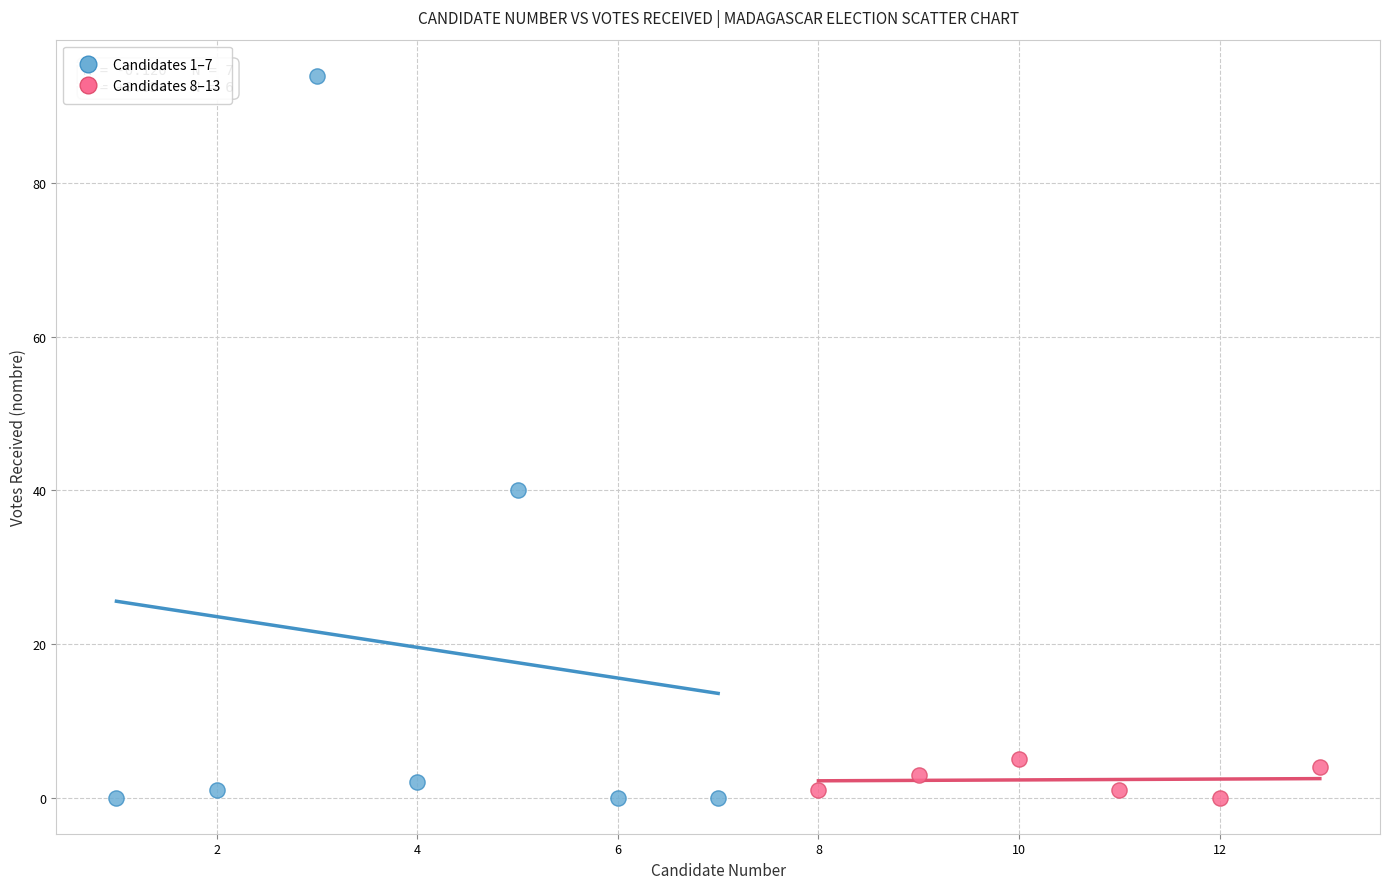

Which series reaches the maximum Y coordinate?

Candidates 1–7